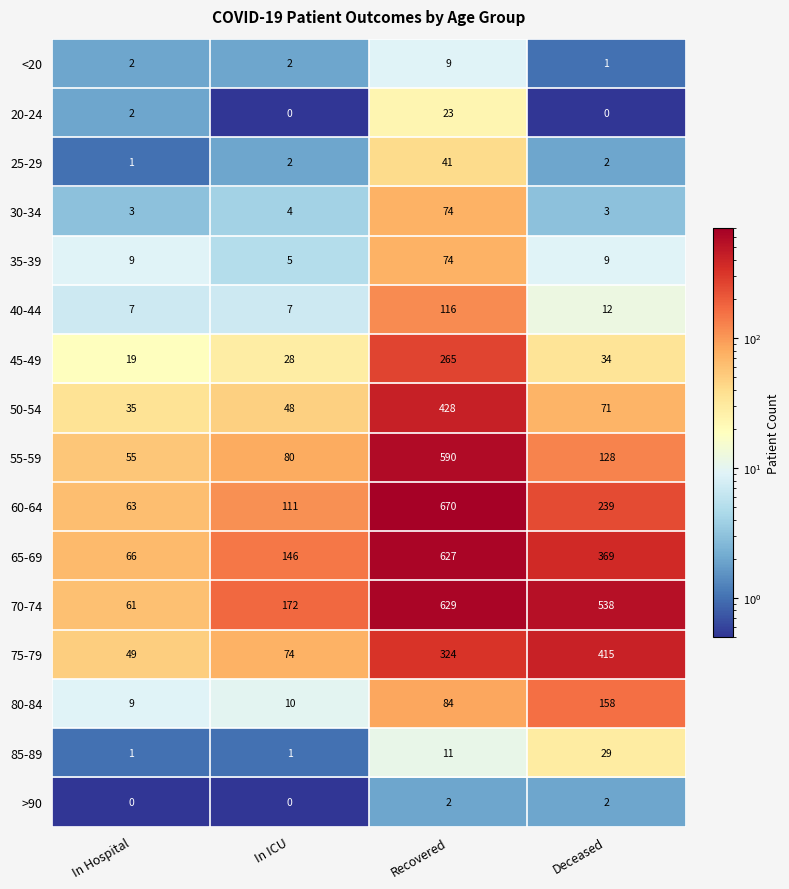

Which series has the largest range (max minus min)?

60-64